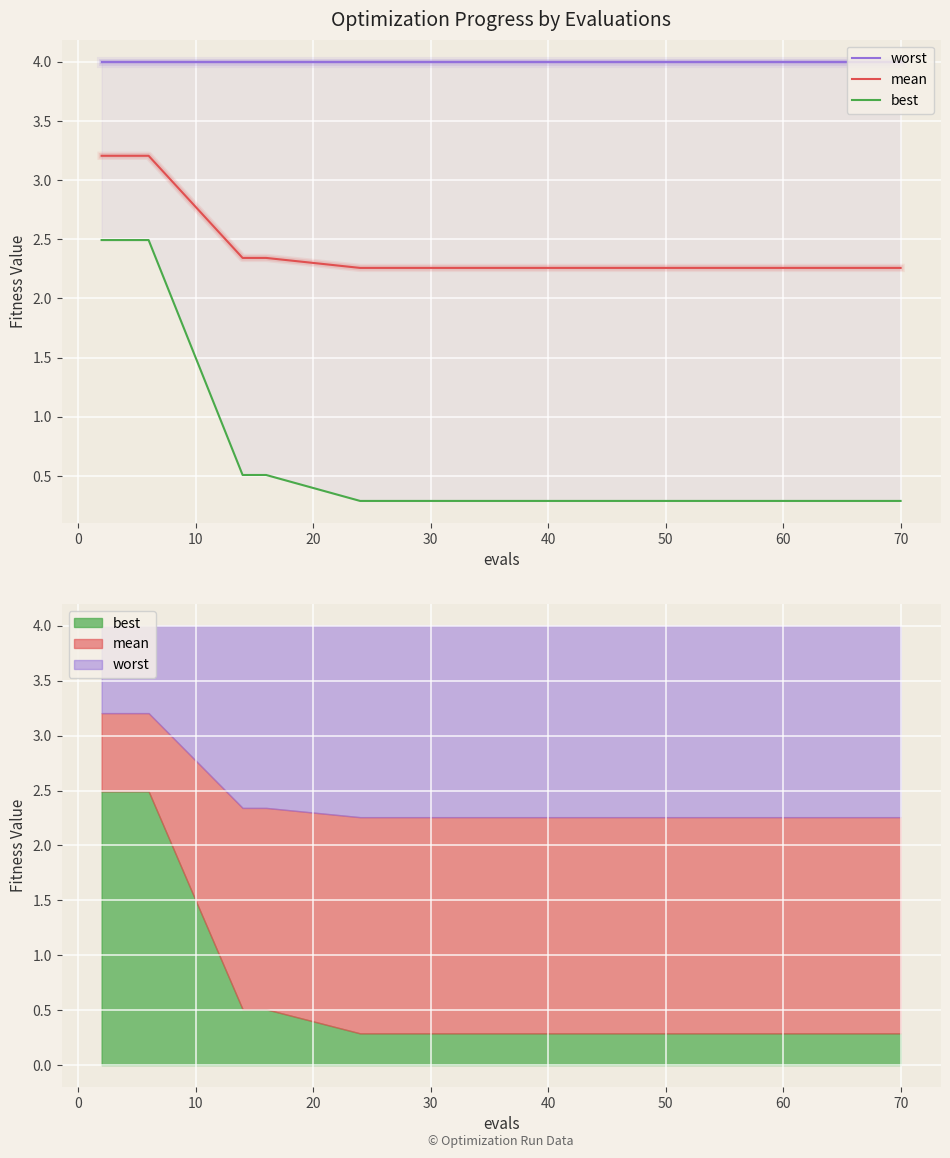

What are all the series names shown in the legend?

worst, mean, best